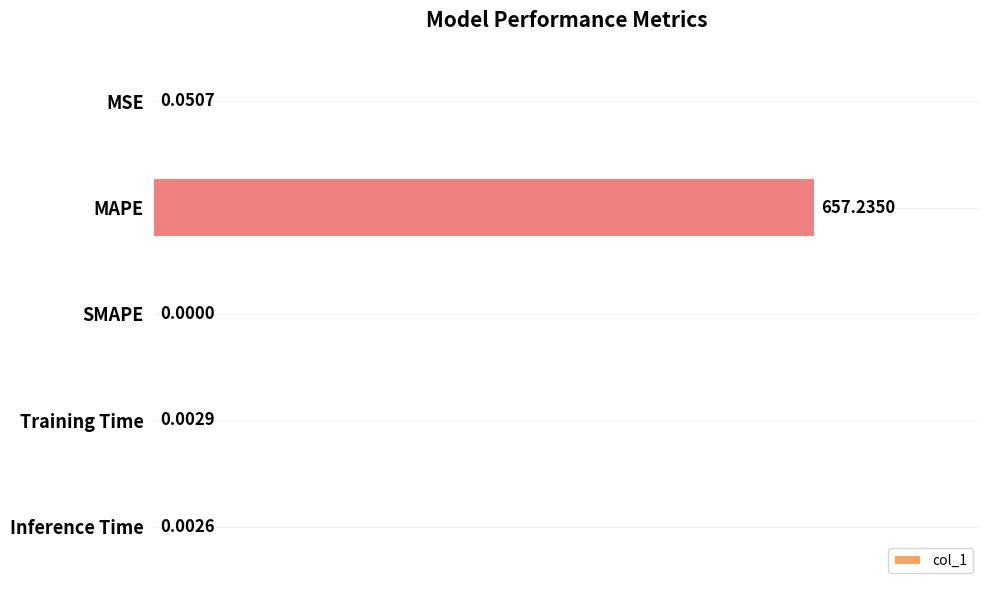

What is the sum of all values?

657.3